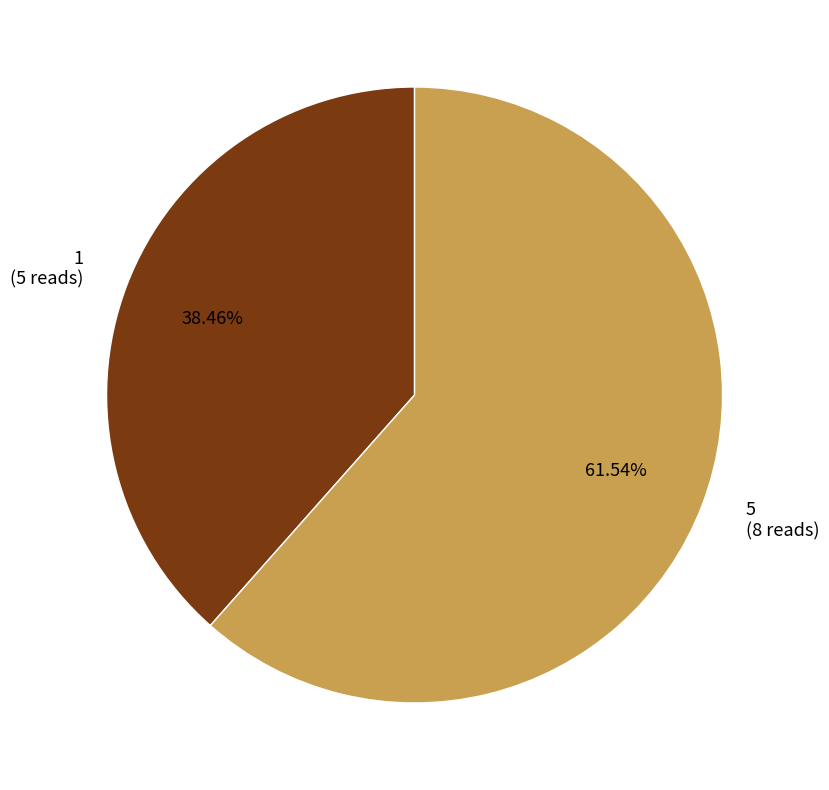

How many slices are in this pie chart?

2